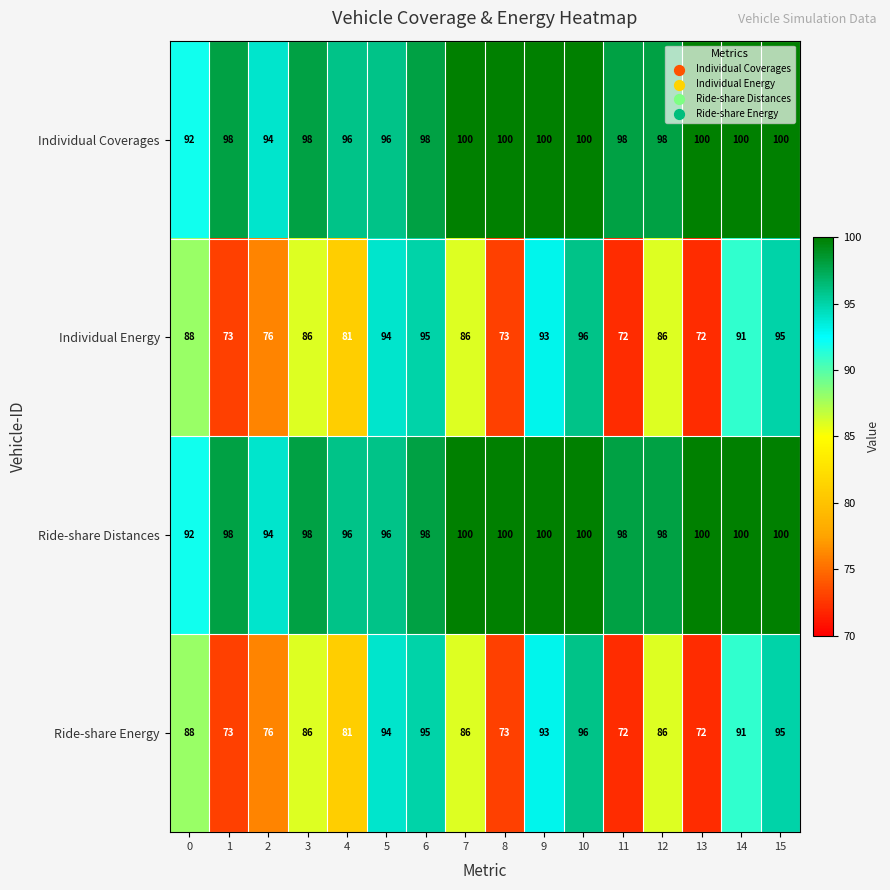

What is the maximum value shown in the chart?

100